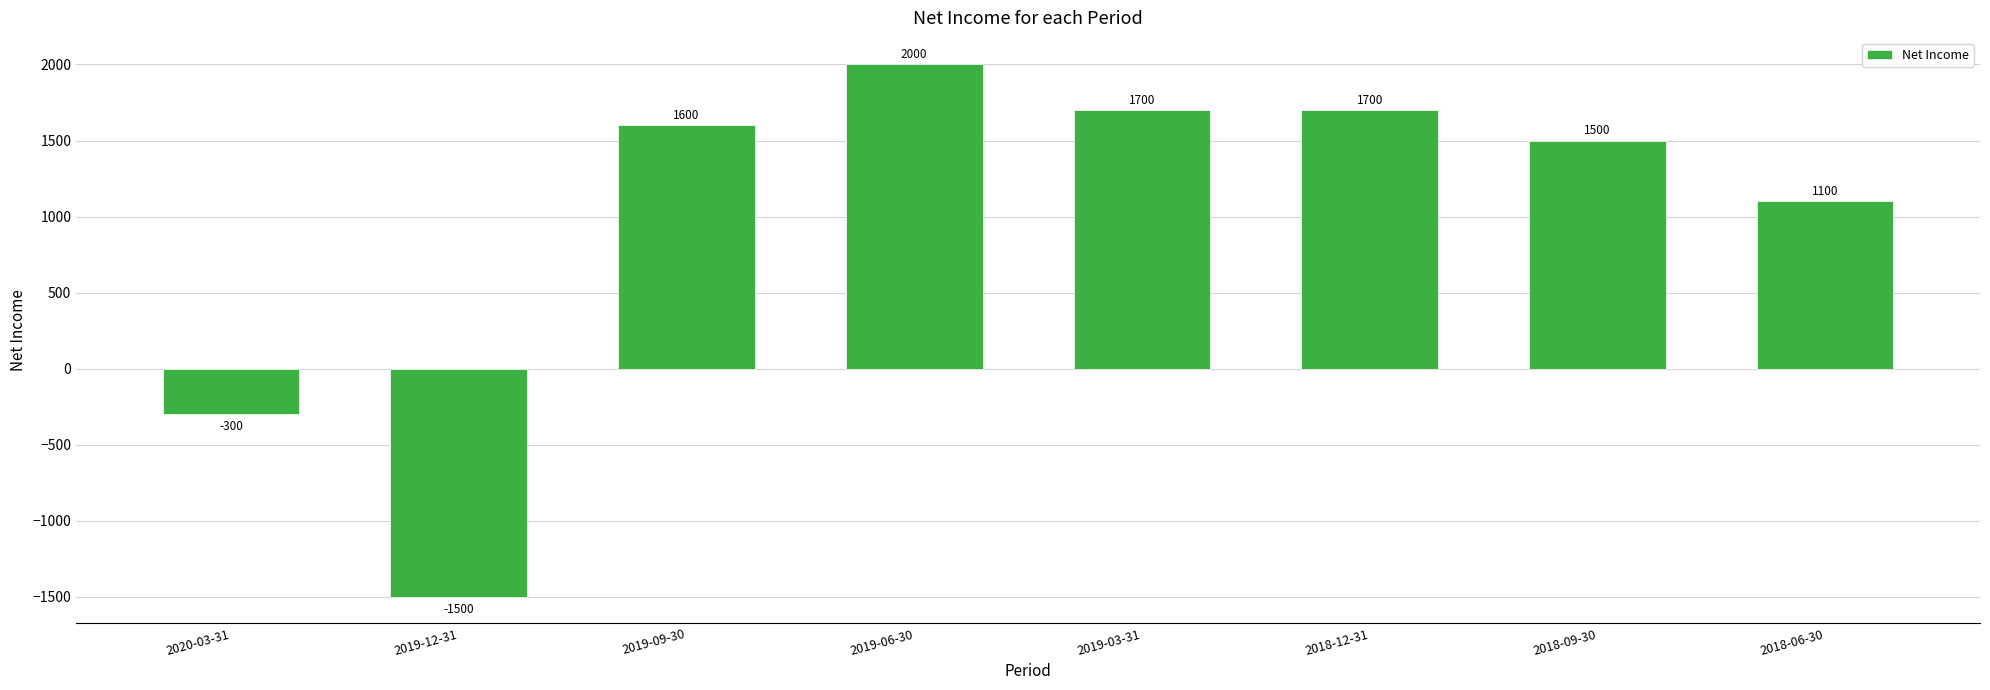

What is the approximate value at 2019-03-31, to the nearest 100?

1700